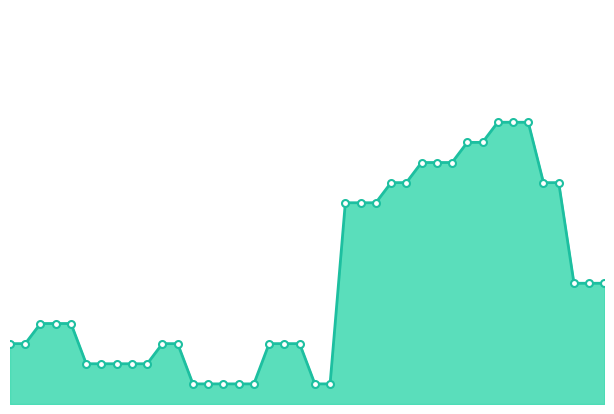

Reading left to right, list all the values displayed in this chart.

0.0	0.0	0.0	0.0	0.0	0.0	0.0	0.0	0.0	0.0	0.0	0.0	0.0	0.0	0.0	0.0	0.0	0.0	0.0	0.0	0.0	0.0	0.1	0.1	0.1	0.1	0.1	0.1	0.1	0.1	0.1	0.1	0.1	0.1	0.1	0.1	0.1	0.1	0.1	0.1